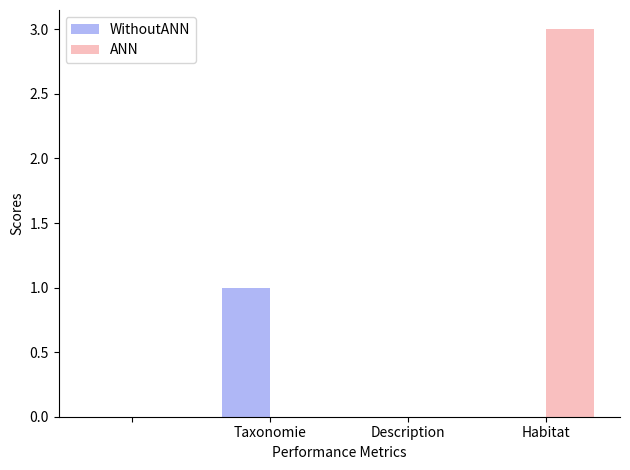

What is the greatest value displayed?

3